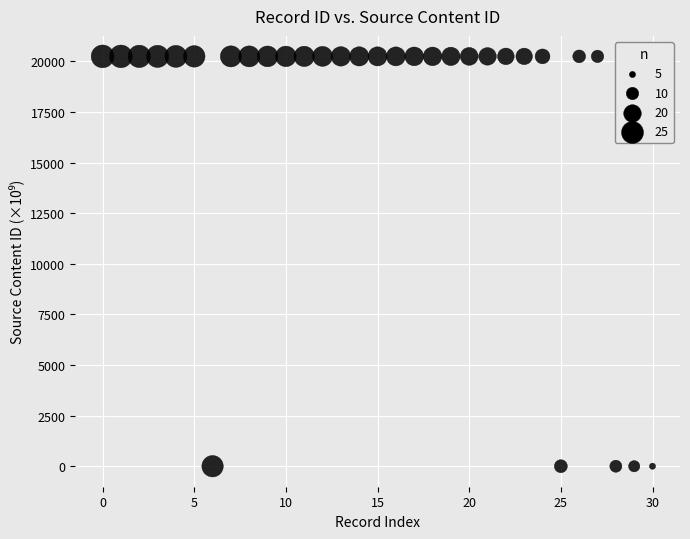

What is the range of Y values (max minus min)?

20241.0